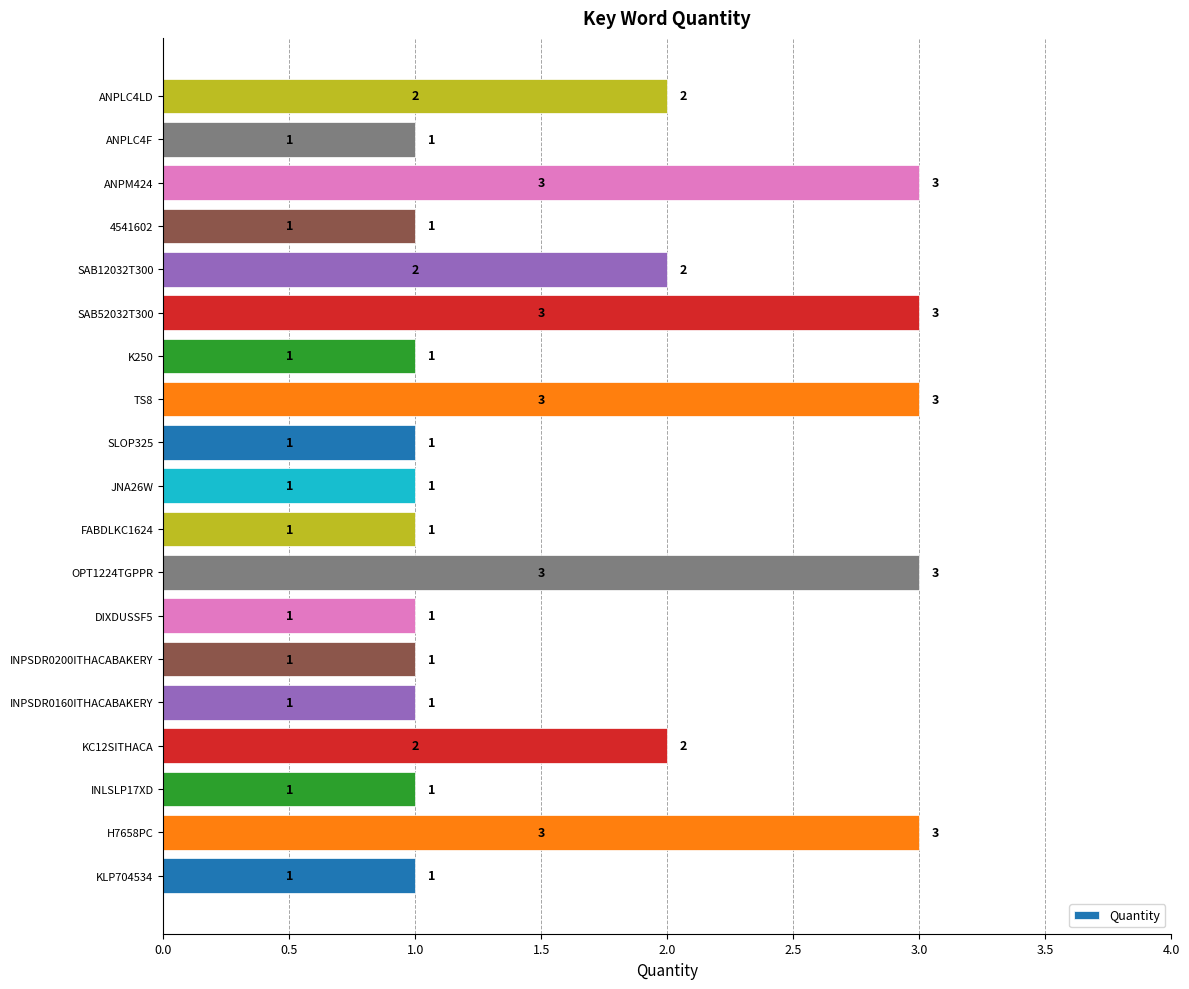

What is the sum of all values?

32